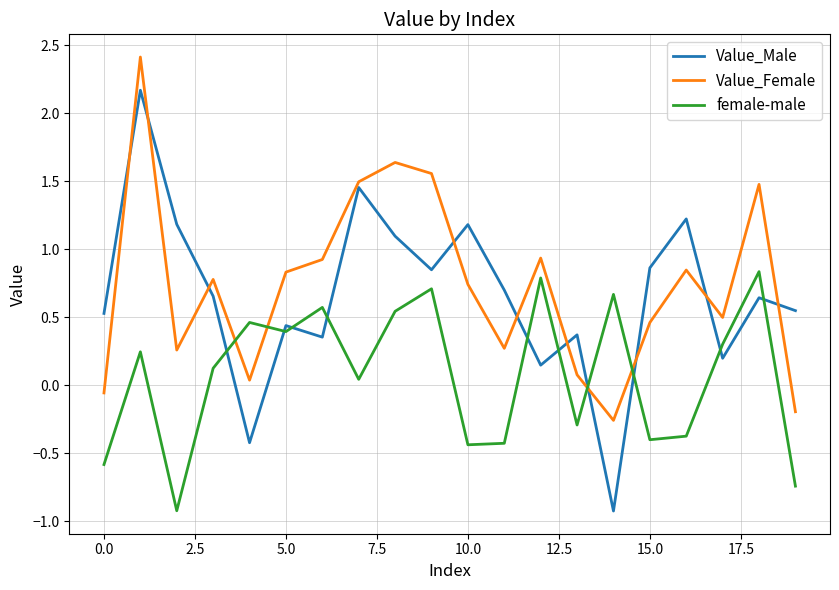

Which series has the largest range (max minus min)?

Value_Male